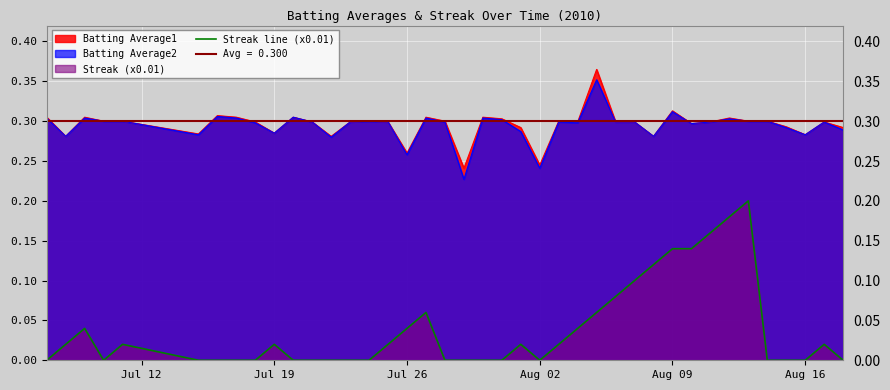

True or false: there are more than 2 points higher than both neighbors.

True